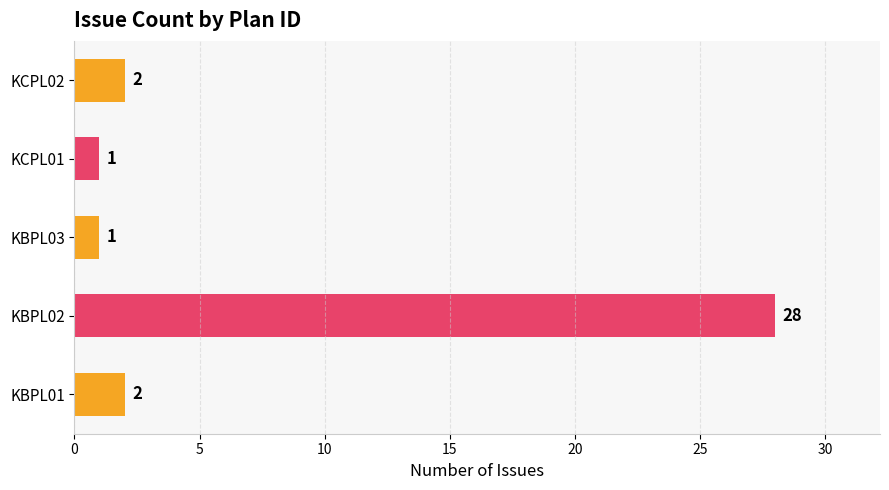

At which category does the chart reach its peak across all series?

KBPL02